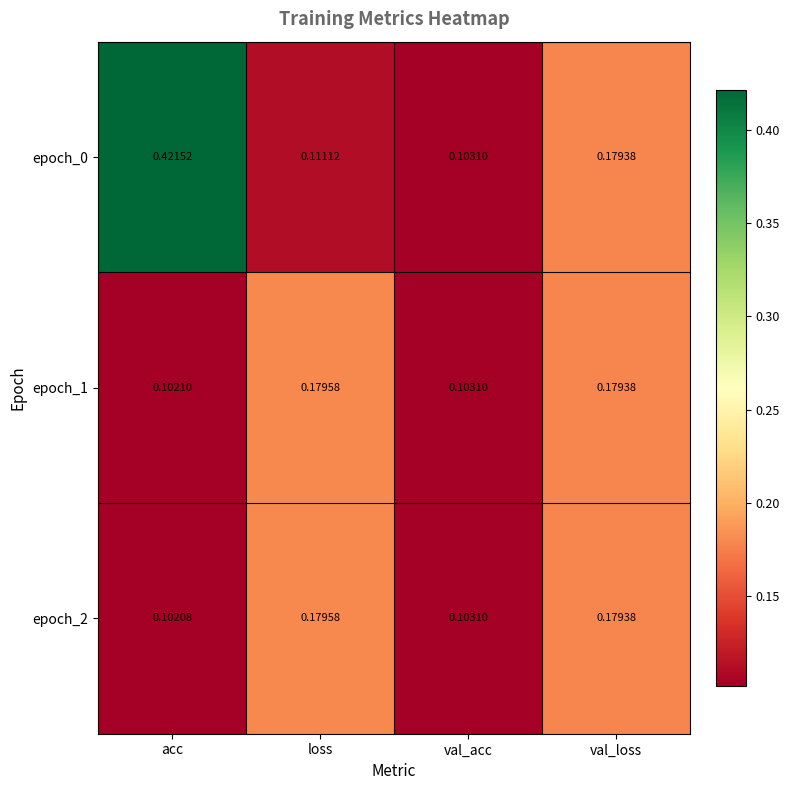

At which category is the sum across all series the highest?

acc